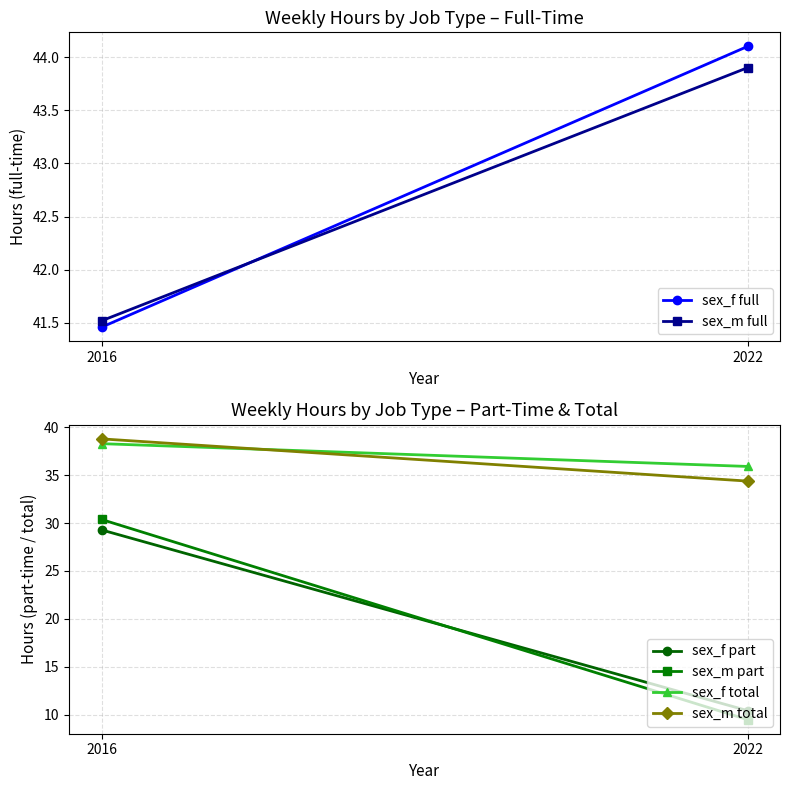

The sex_m part series shows 30.4 at 2016. True or false?

True